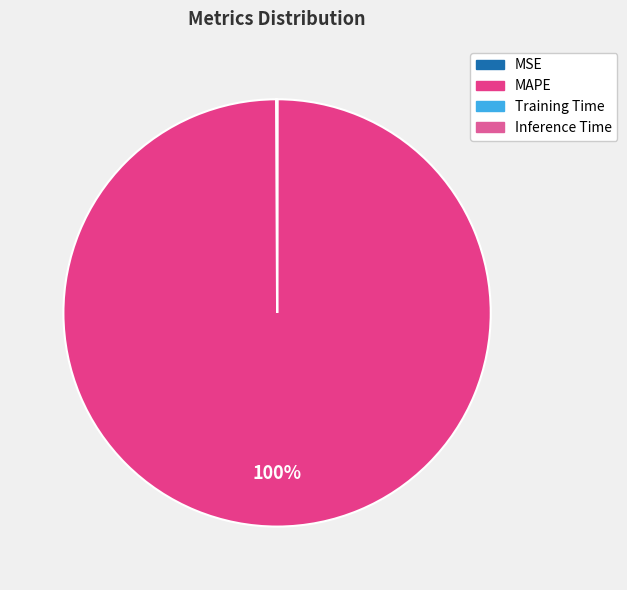

Does Training Time account for over 50% of the chart?

No